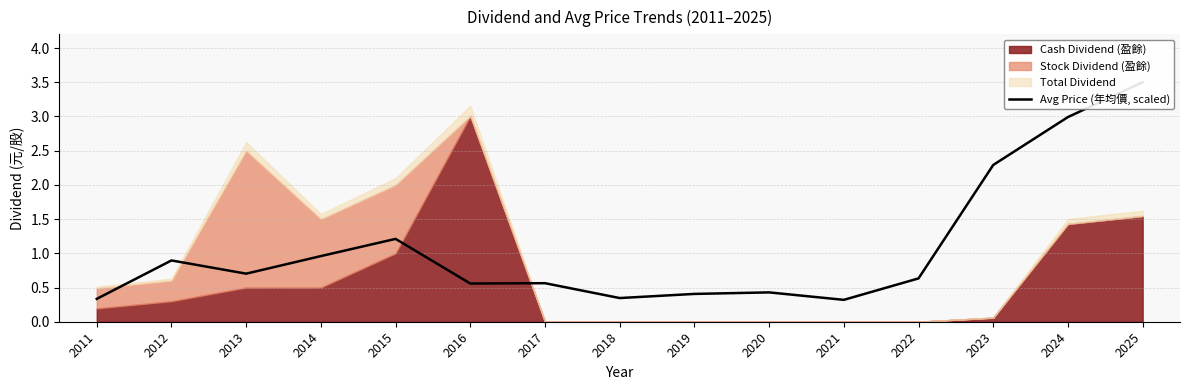

What is the difference between the second highest and minimum values?

2.7